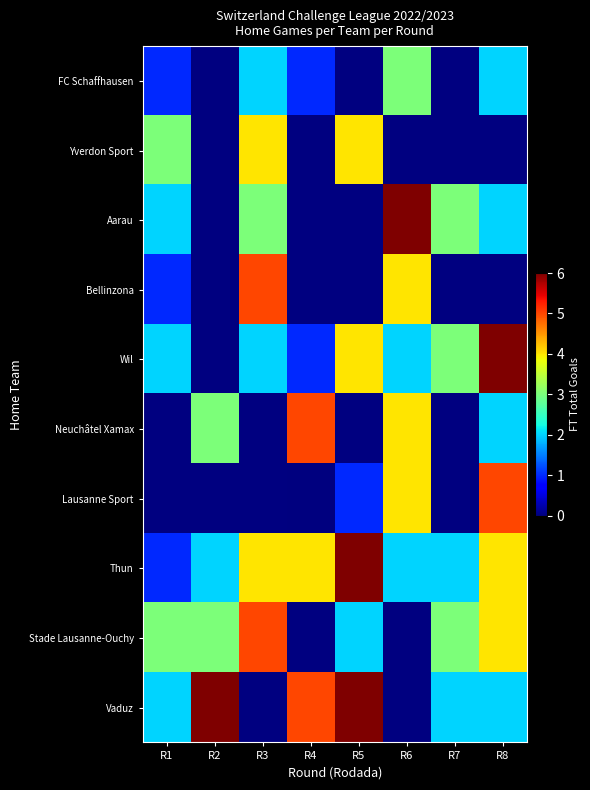

What is the difference between the second highest and minimum values in the Thun series?

3.0